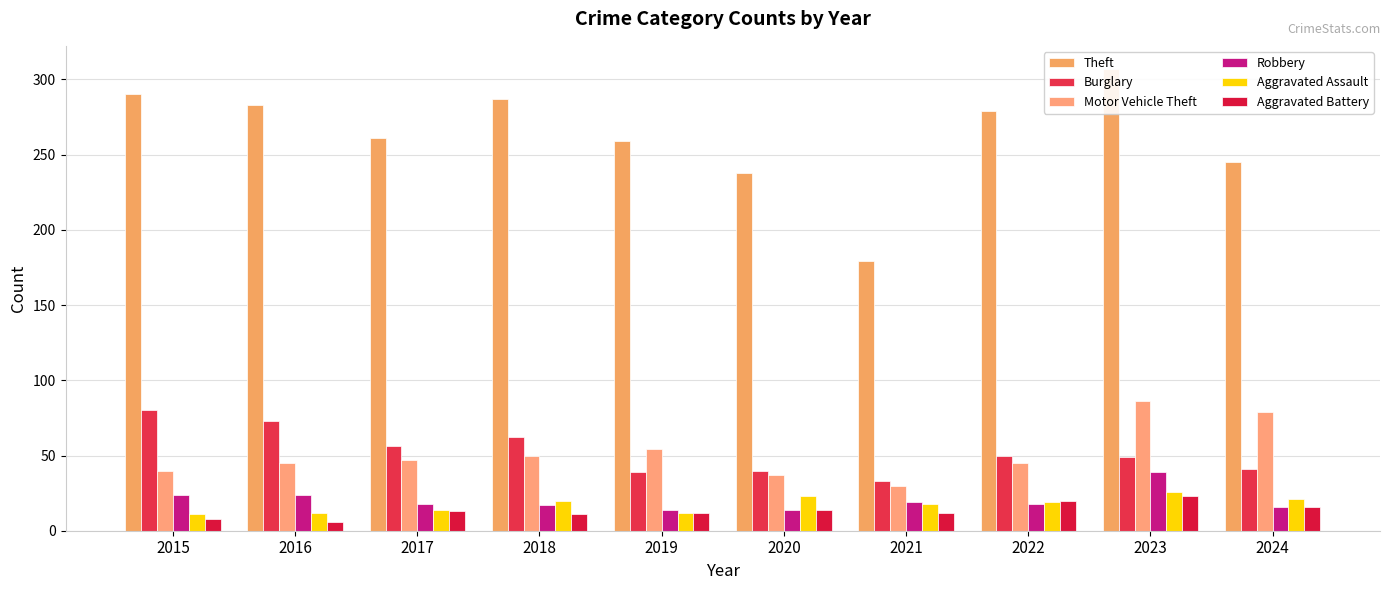

How many values in the Theft series are below 279?

5